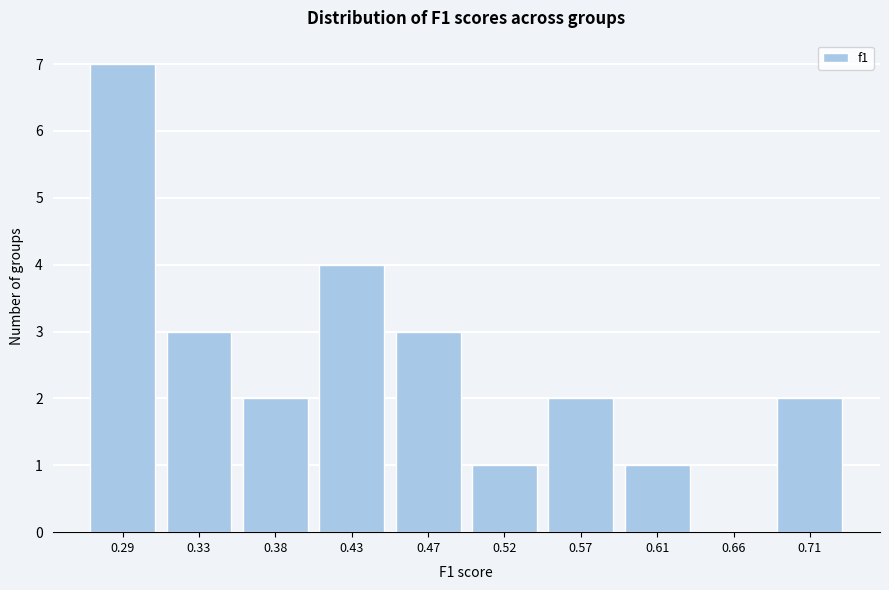

Reading left to right, extract all data points from this chart.

0.29=7	0.33=3	0.38=2	0.43=4	0.47=3	0.52=1	0.57=2	0.61=1	0.66=0	0.71=2